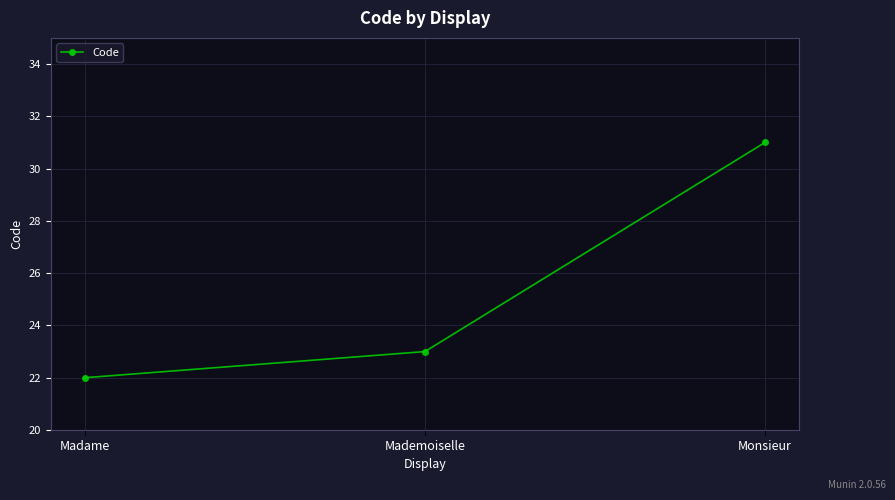

List the labels in order of value, largest first.

Monsieur, Mademoiselle, Madame